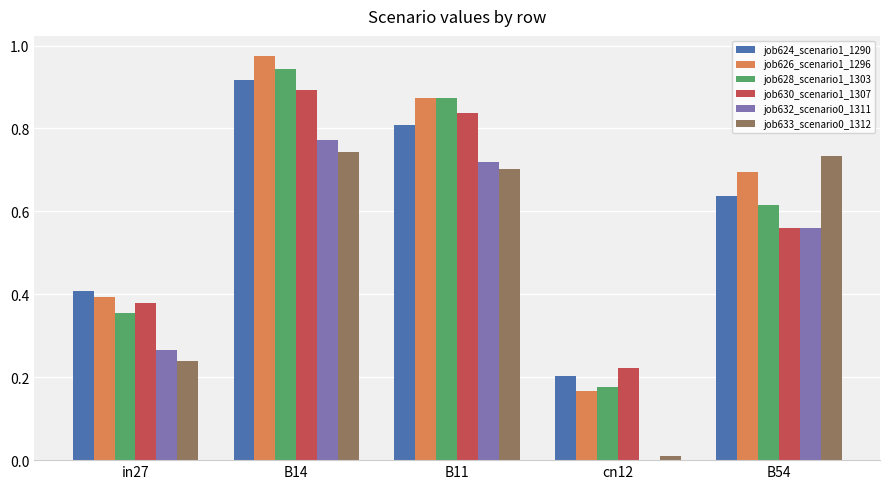

The job626_scenario1_1296 series shows 0.4 at B11. True or false?

False